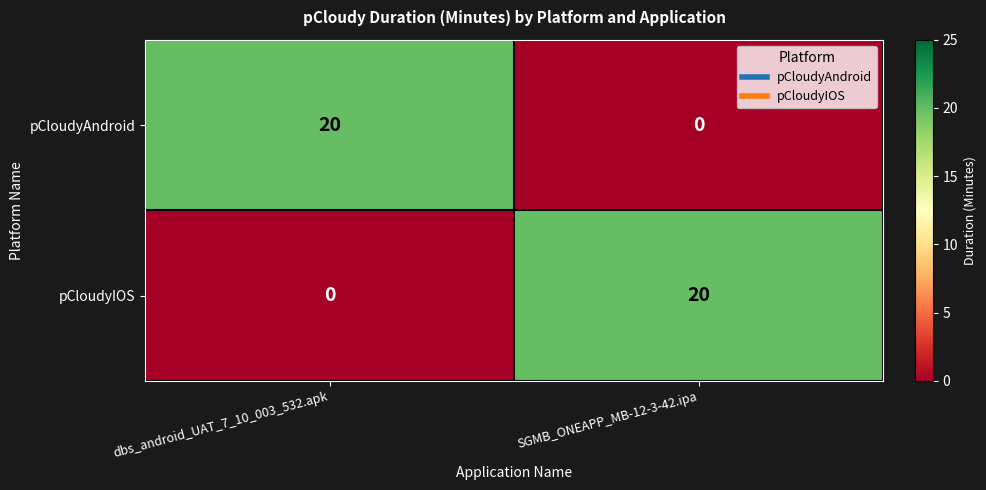

Is it true that pCloudyIOS equals -7 at dbs_android_UAT_7_10_003_532.apk?

False